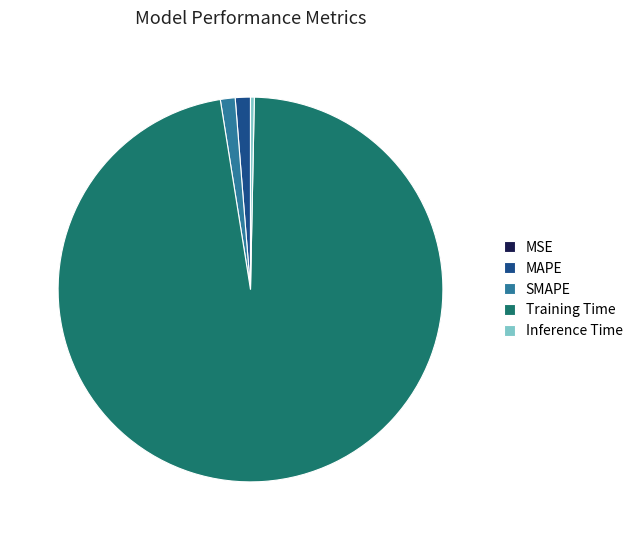

Combined, do Inference Time and SMAPE account for over 50%?

No